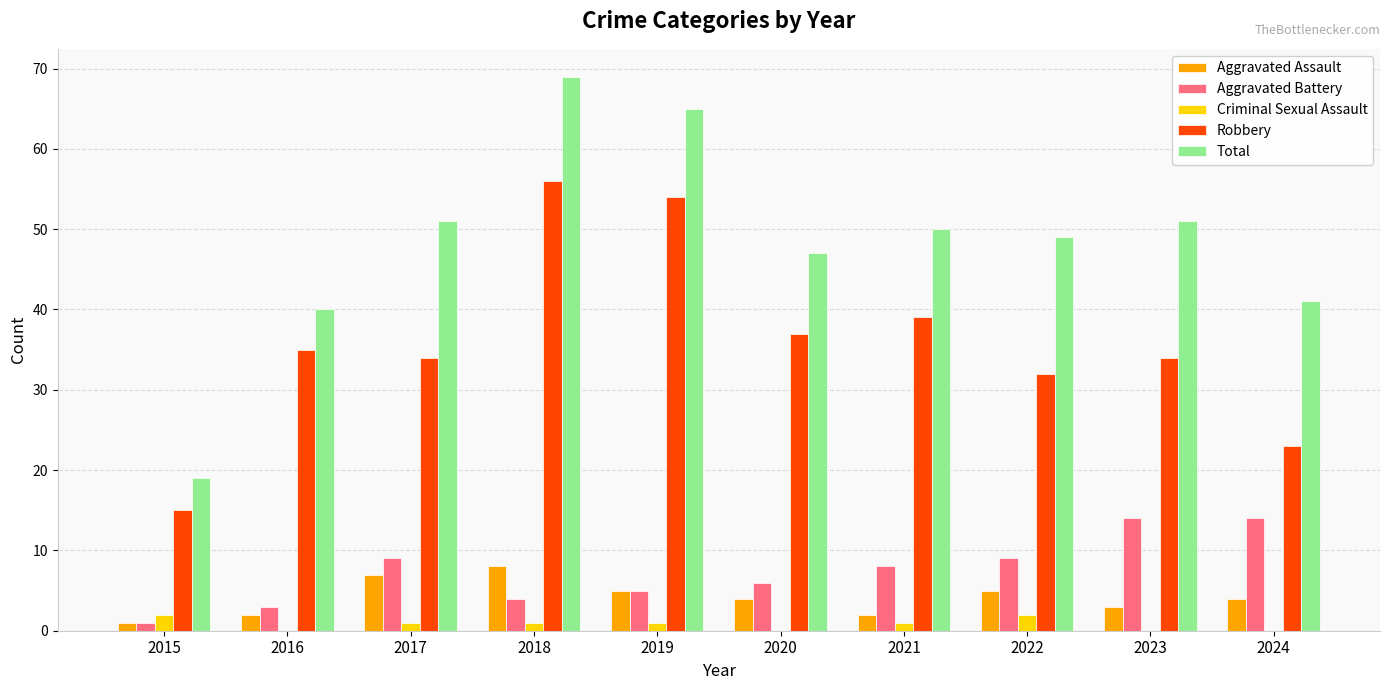

Does the chart contain stacked bars?

No